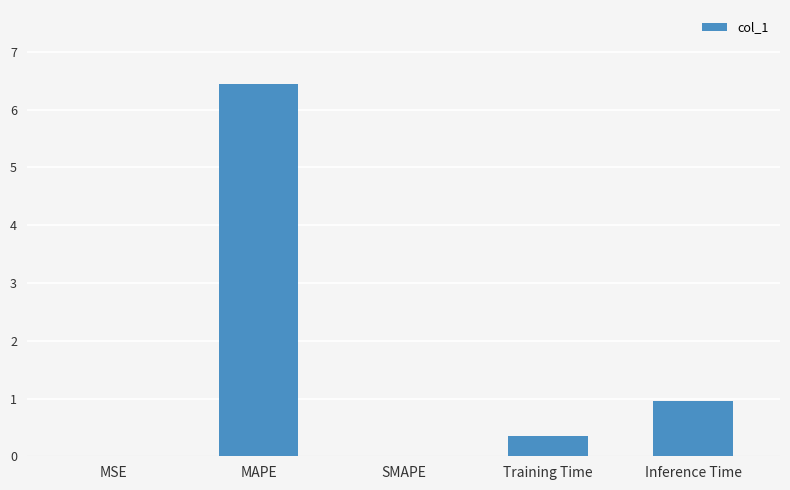

What is the greatest value displayed?

6.4